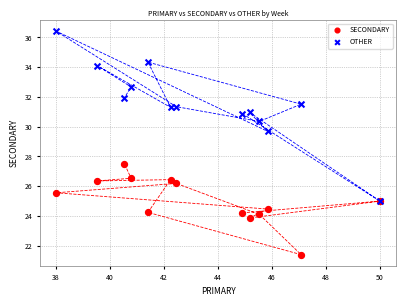

Across all series, what Y value is closest to 28?

27.5